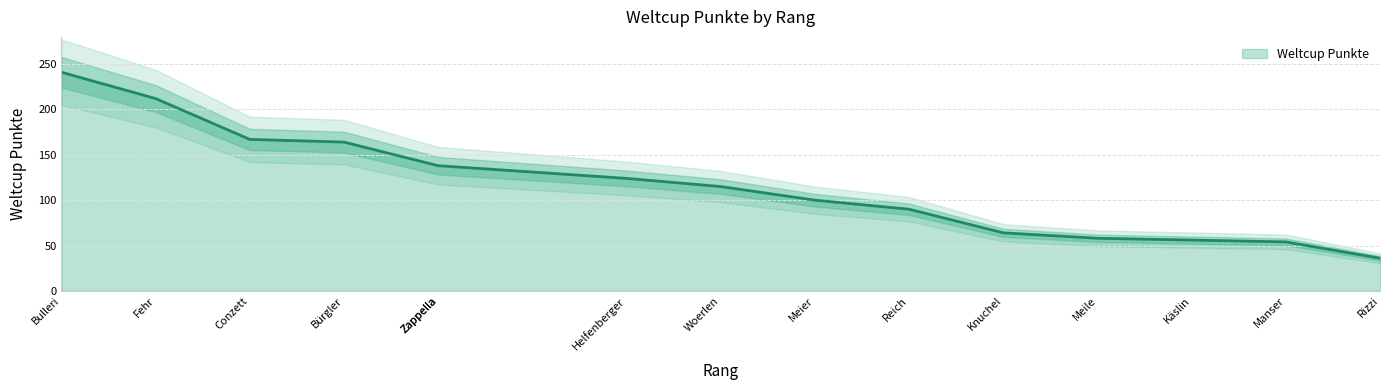

At which category does the chart reach its minimum across all series?

Rizzi